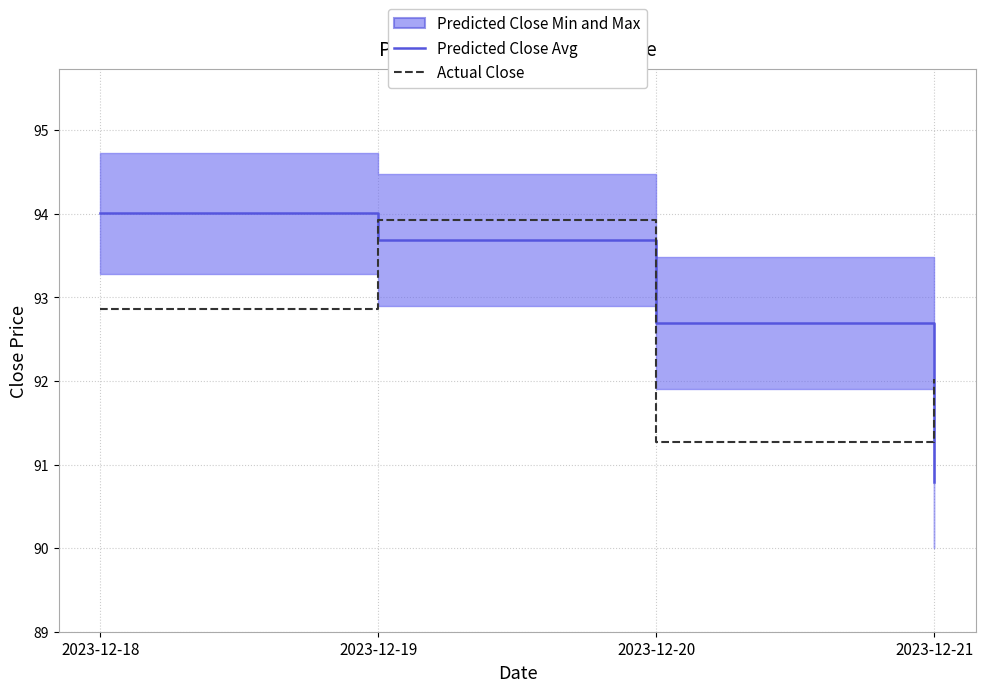

Is the value of Predicted Close Avg at 2023-12-21 greater than the value of Actual Close at 2023-12-21?

No